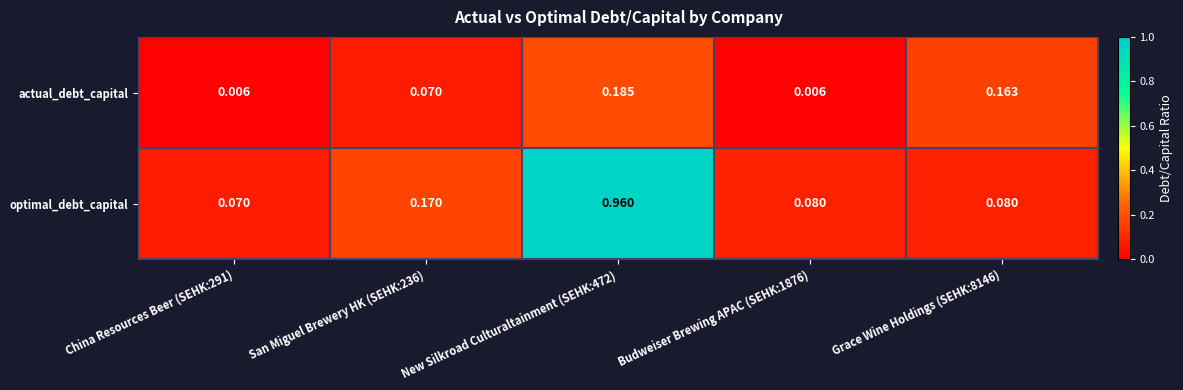

List the series in order of their overall mean, lowest first.

actual_debt_capital, optimal_debt_capital